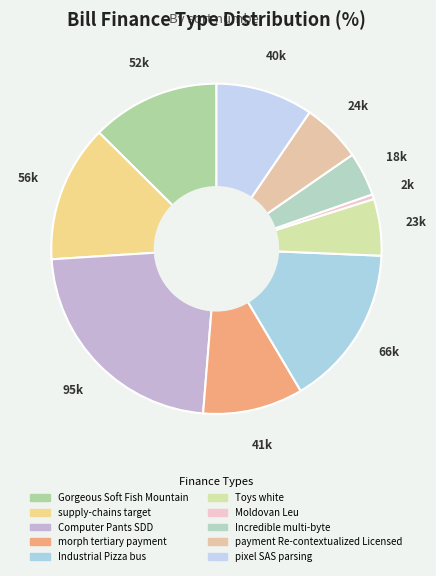

Does morph tertiary payment account for over 50% of the chart?

No